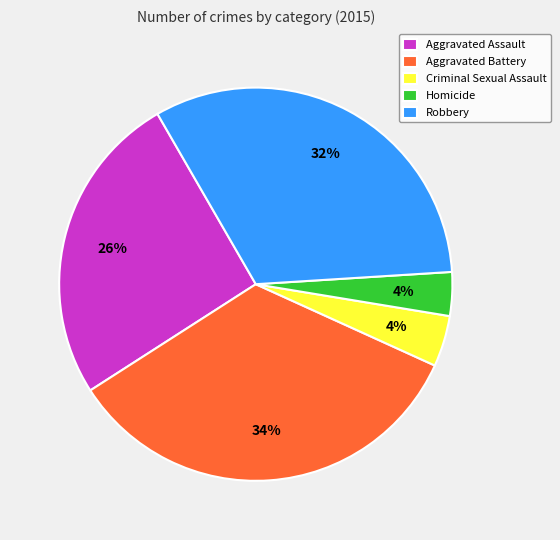

To the nearest percent, what is the difference between the Aggravated Battery and Criminal Sexual Assault slice percentages?

30%